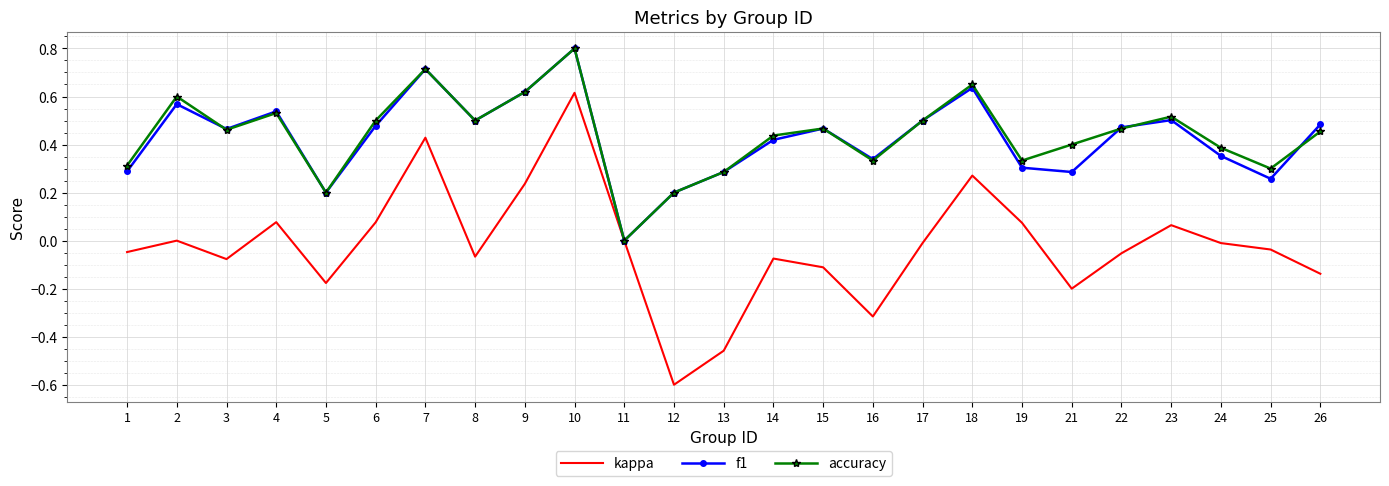

Count the number of data series in this chart.

3